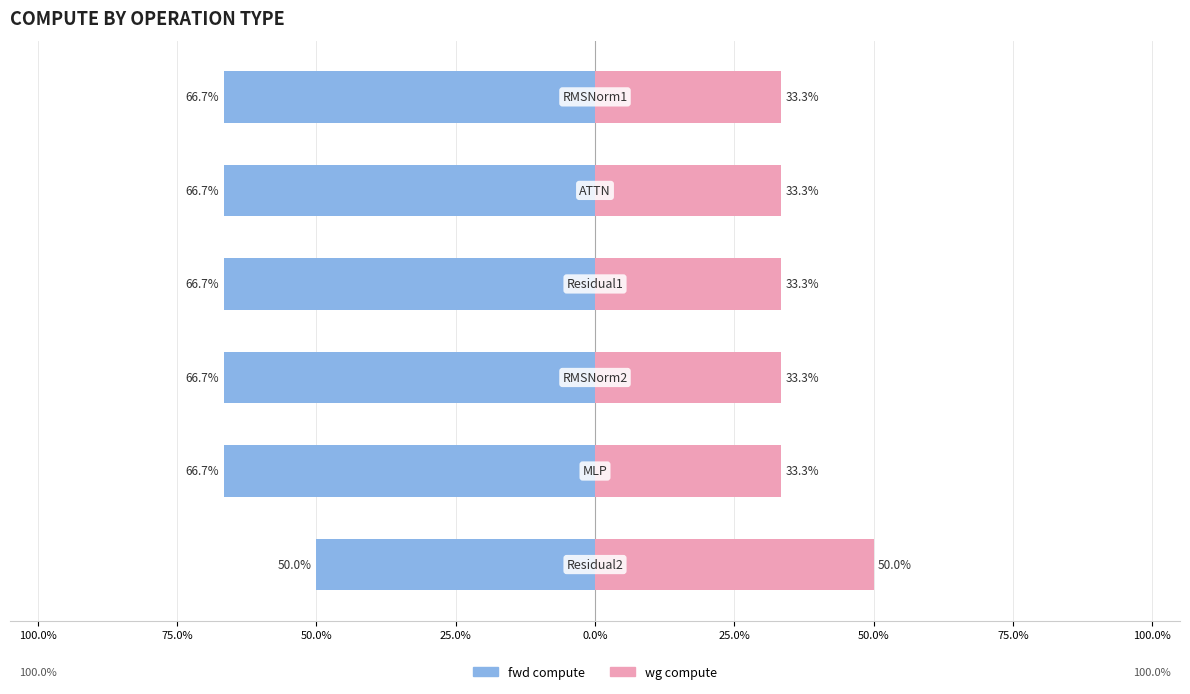

What are all the series names shown in the legend?

fwd compute, wg compute